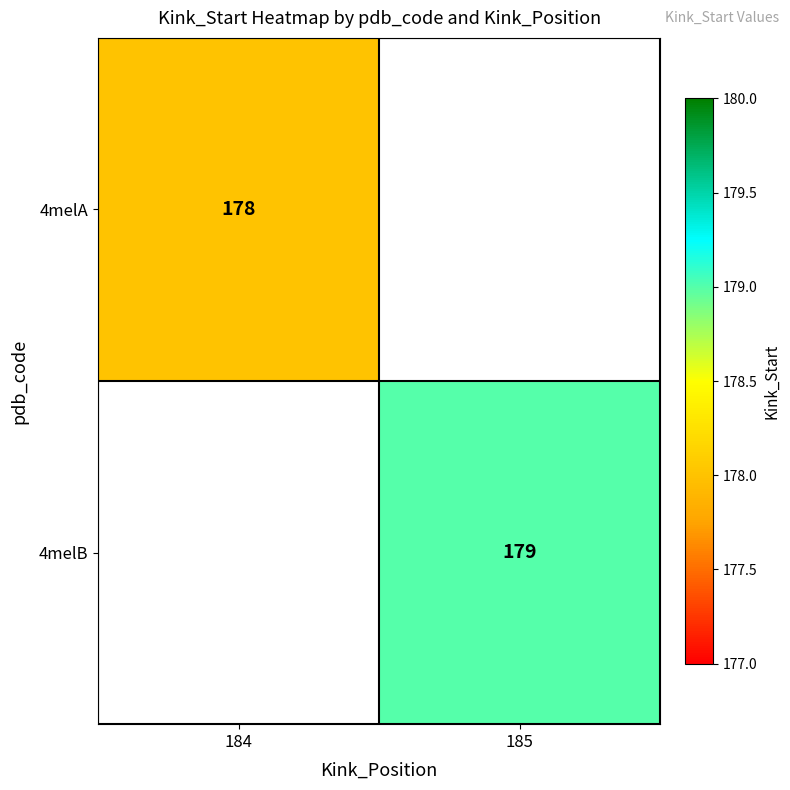

Is it true that 4melB equals 122 at 185?

False